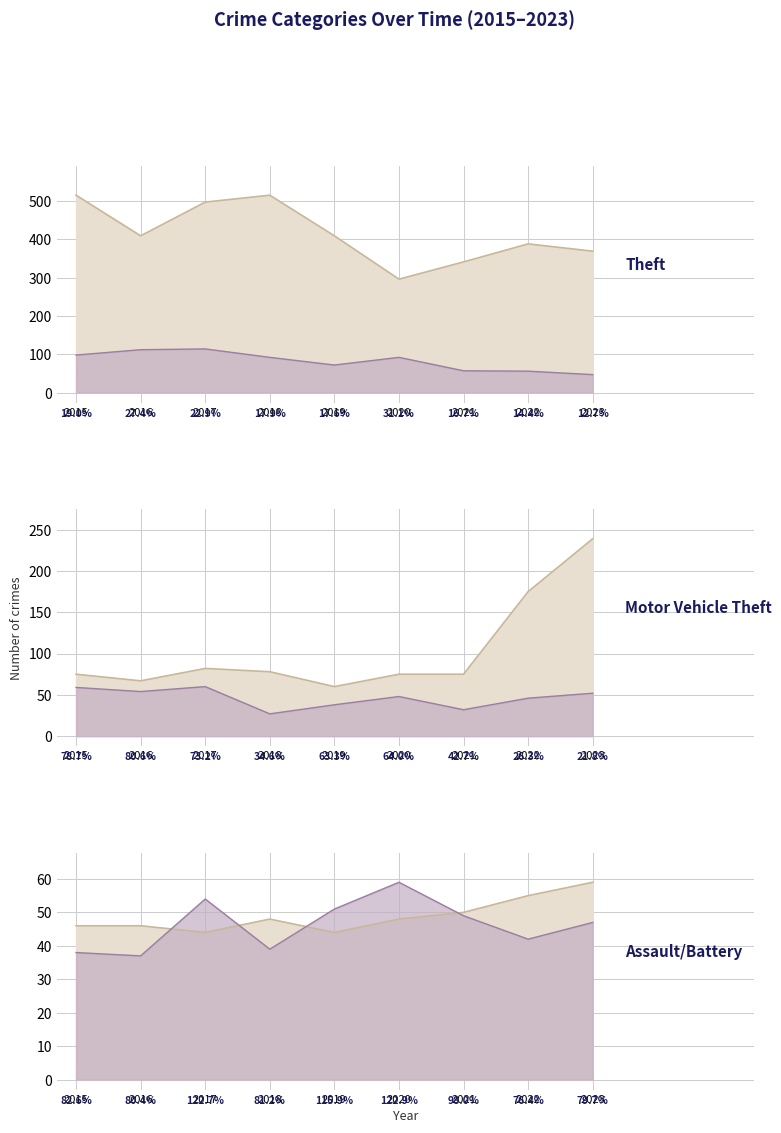

Rank the series by their maximum value, from lowest to highest.

Aggravated Assault, Aggravated Battery, Robbery, Burglary, Motor Vehicle Theft, Theft